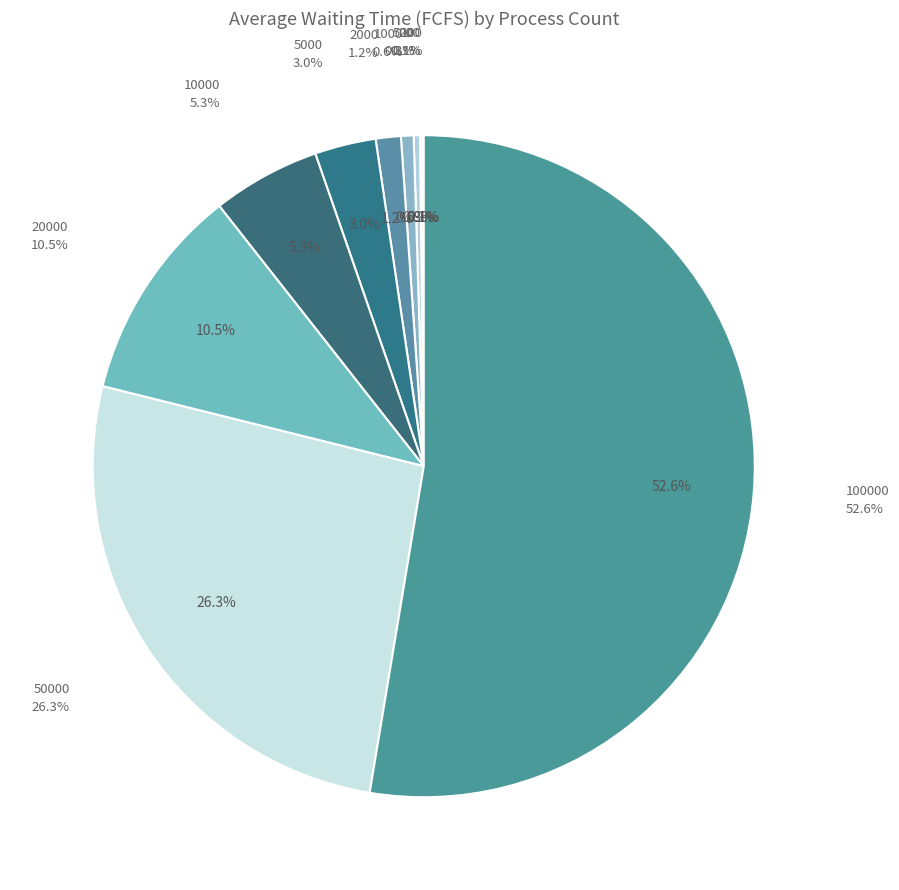

What is the total percentage of 500 and 50000?

26.6%